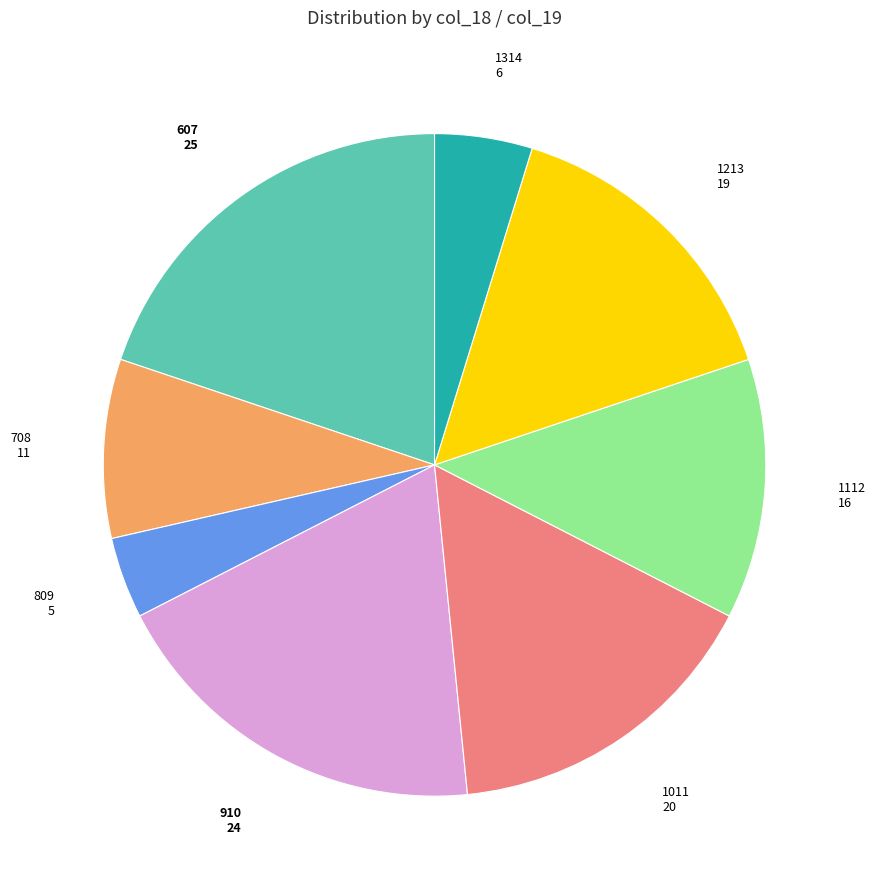

Is there a majority slice in this chart?

No